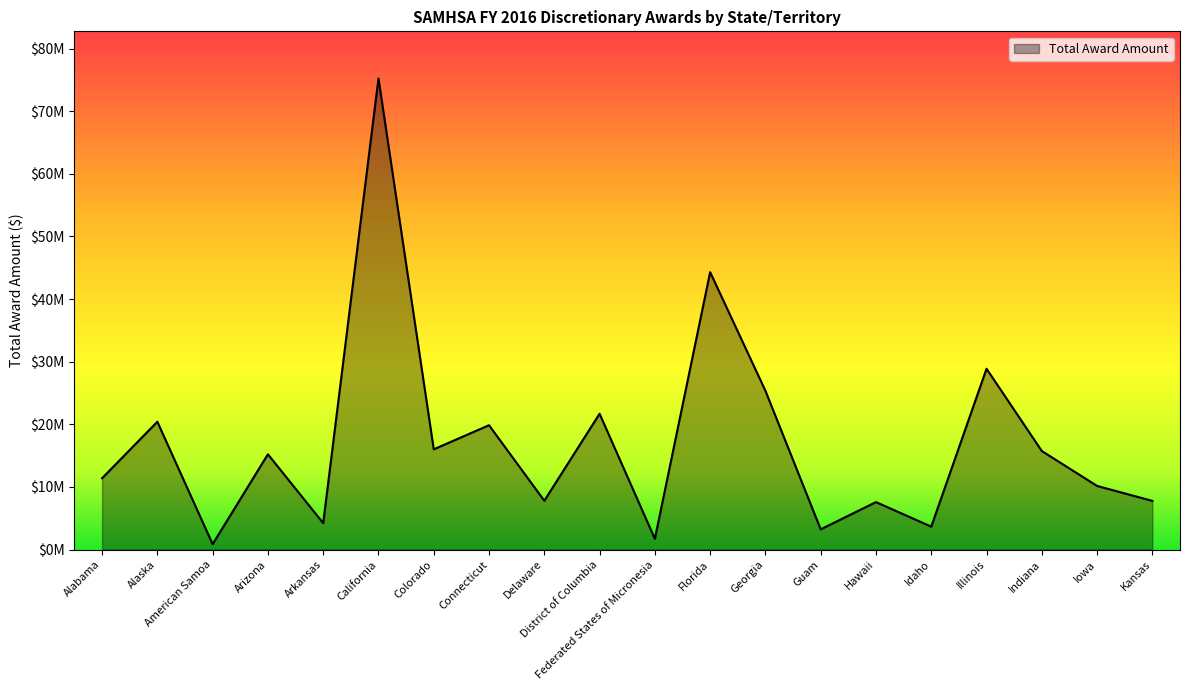

What is the difference between the second highest and second lowest values?

42584876